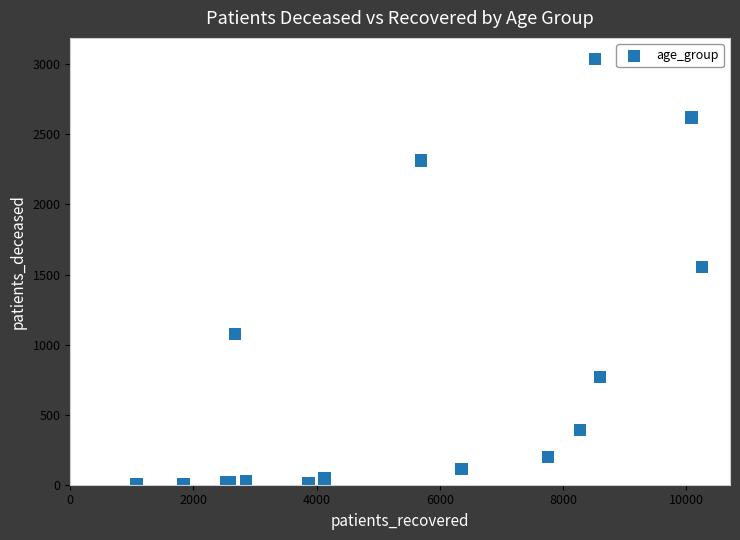

What Y value in the scatter plot is closest to 1520?

1555